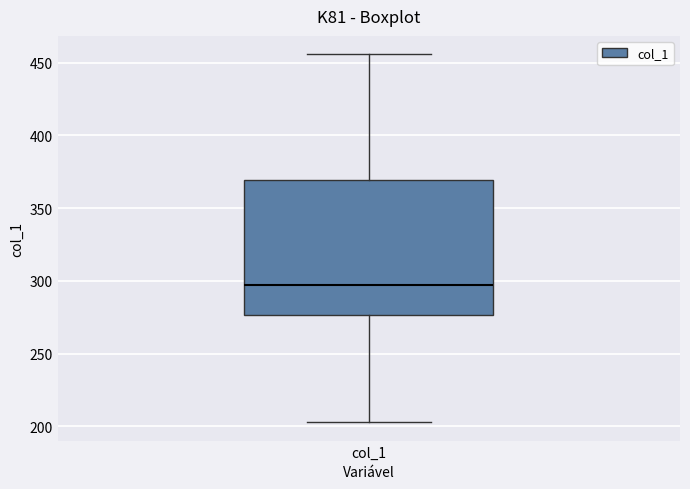

Where does the median line of the box for col_1 sit on the y-axis? The values are not printed on the chart, so give them approximately, as read against the axis.

295